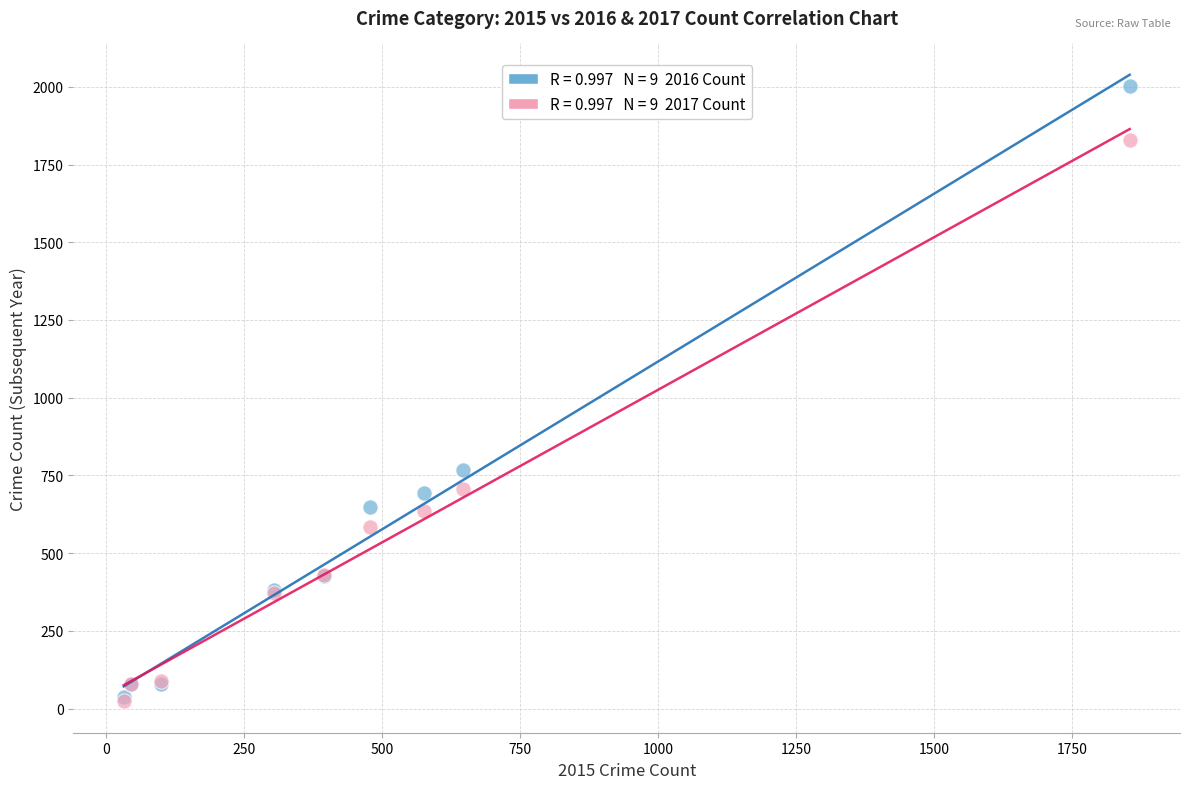

Across all series, what Y value is closest to 1012?

768